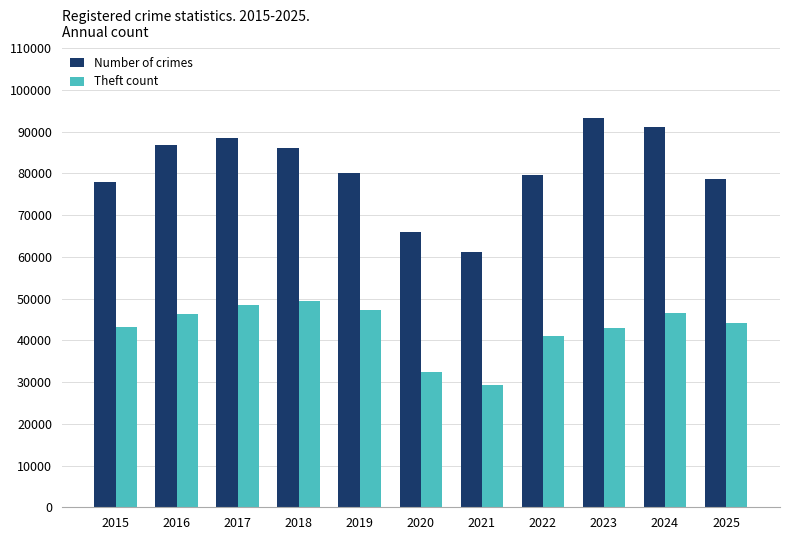

Read the Number of crimes value at 2022, to the nearest 10.

79530